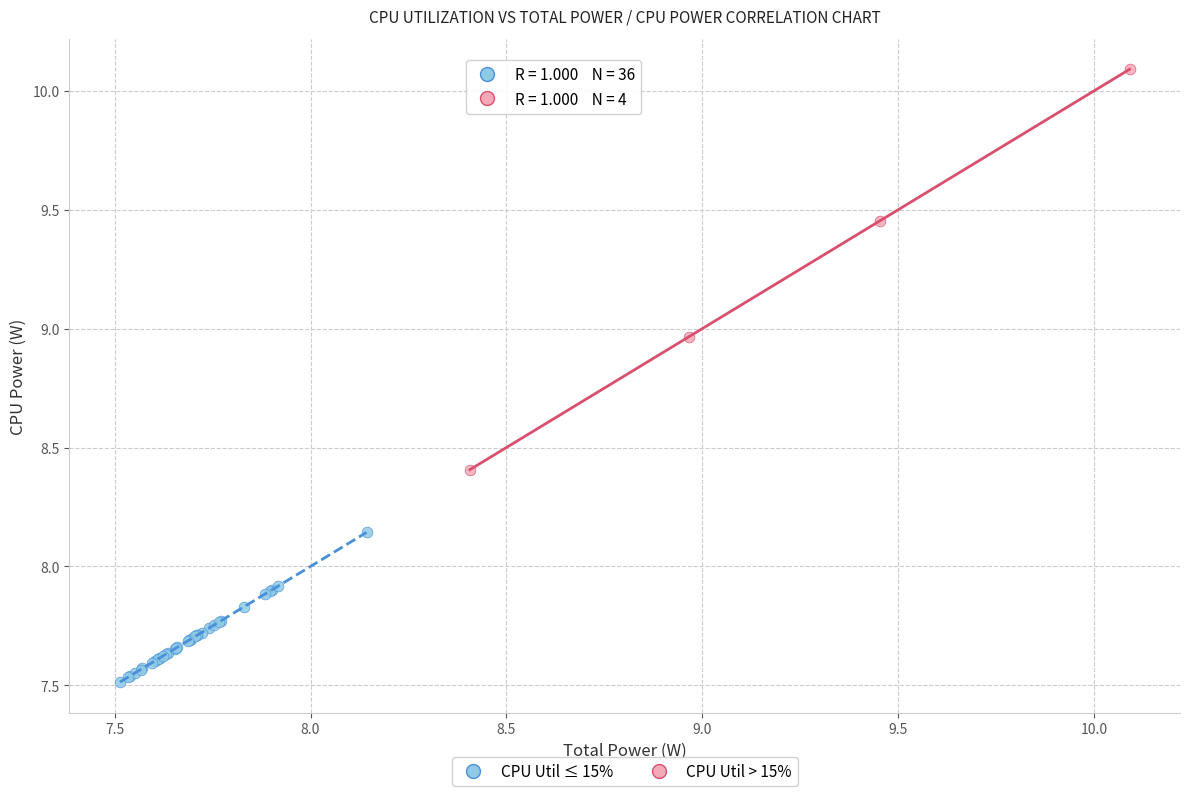

Which series contains the highest Y value?

CPU Util > 15%